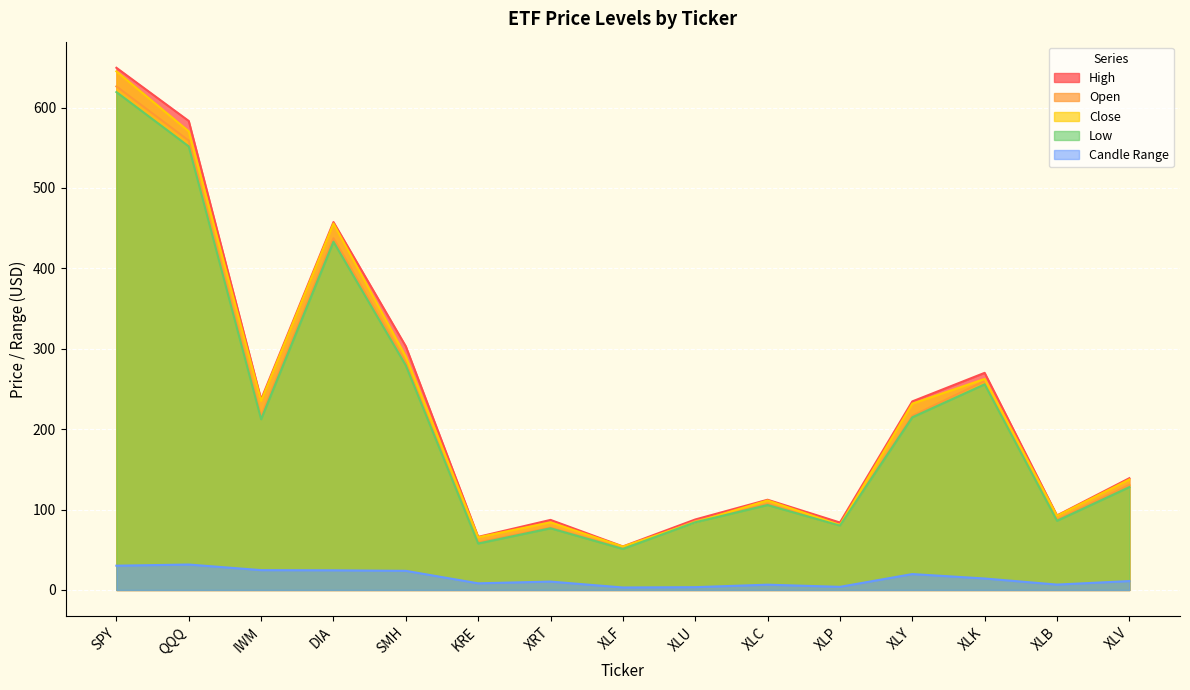

Where is the first local minimum for Low?

IWM